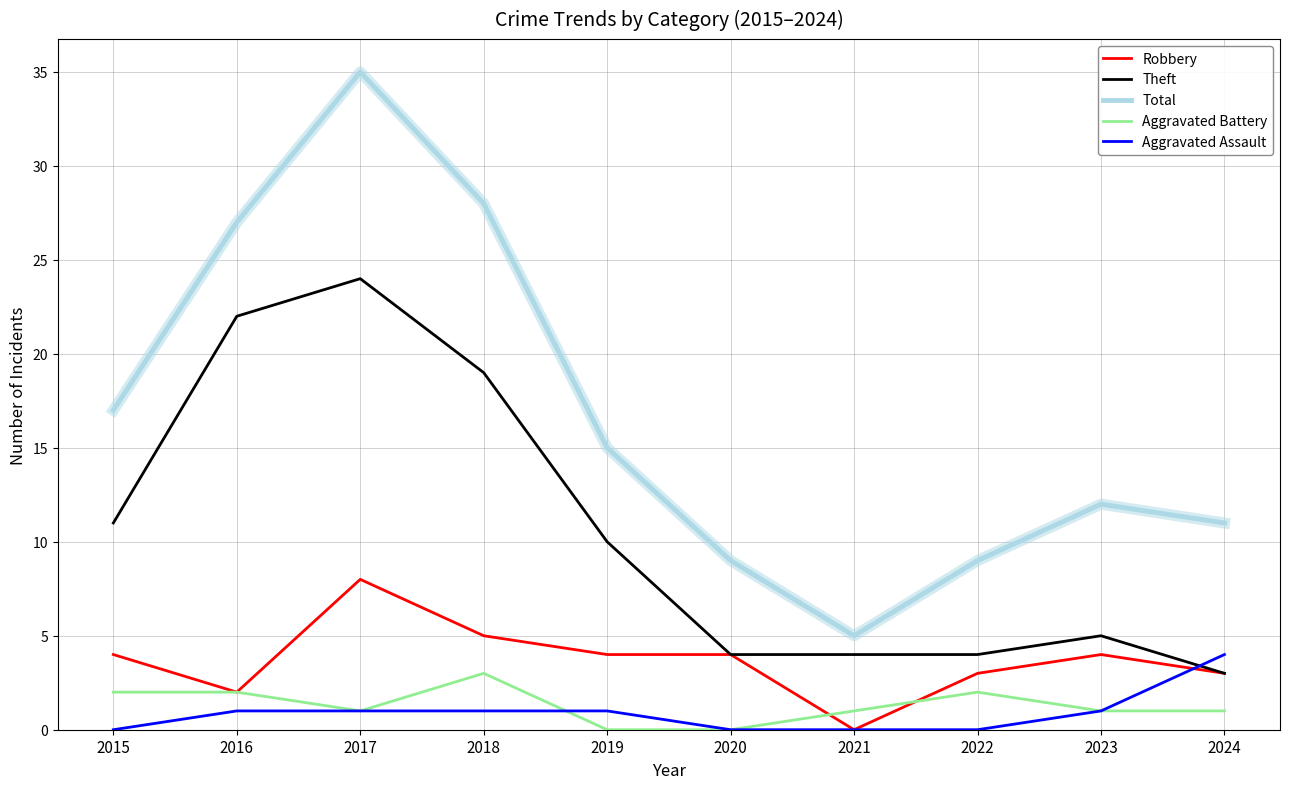

After their last crossing, which series has the higher values: Robbery or Aggravated Battery?

Robbery